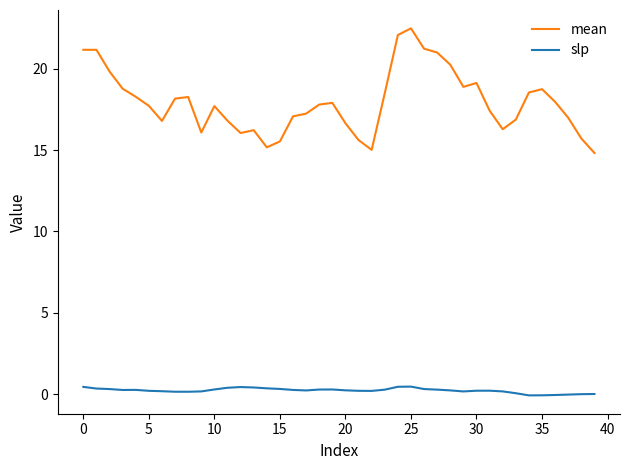

What is the average value of the mean series?

17.9